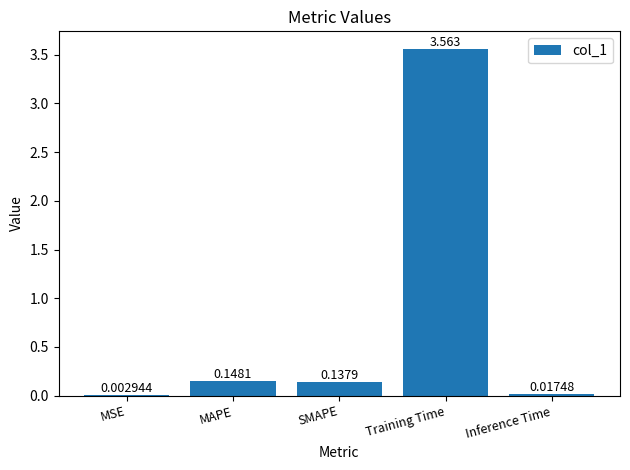

Which label corresponds to the largest value in the chart?

Training Time